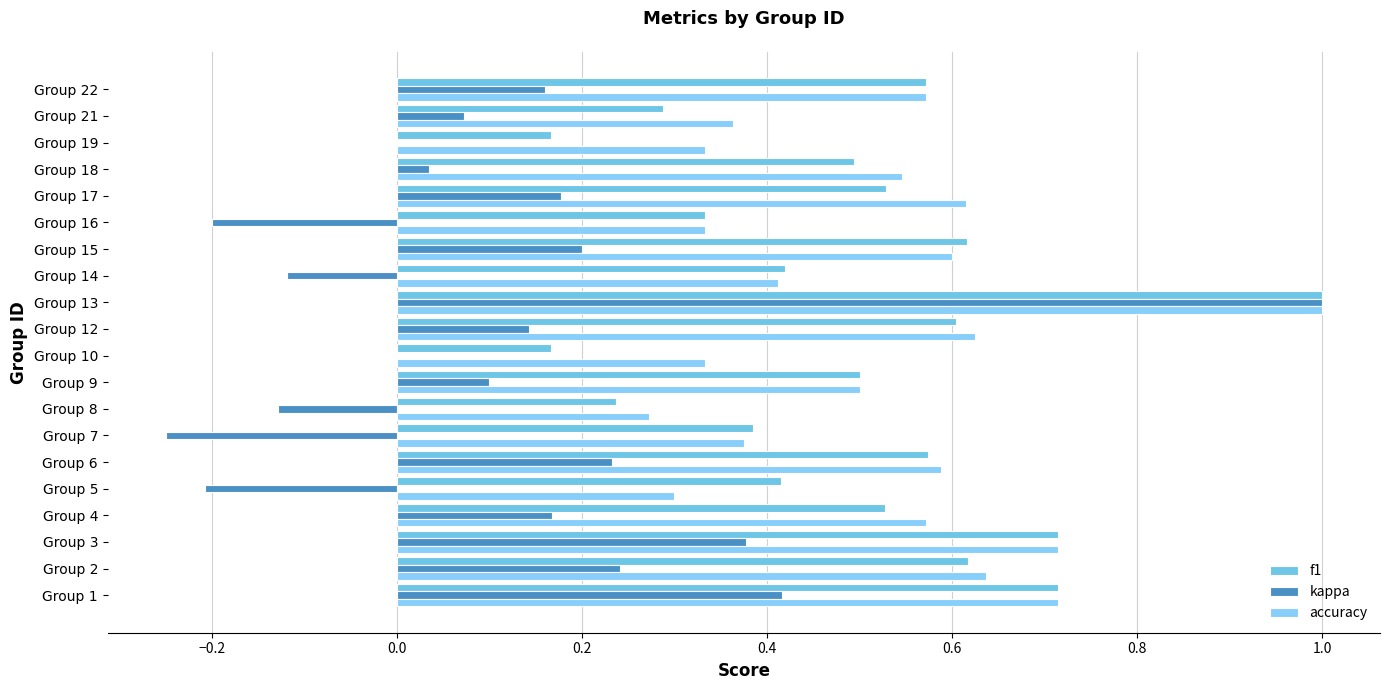

Reading right to left, list all the values displayed in this chart.

f1: 0.6	0.3	0.2	0.5	0.5	0.3	0.6	0.4	1.0	0.6	0.2	0.5	0.2	0.4	0.6	0.4	0.5	0.7	0.6	0.7
kappa: 0.2	0.1	0.0	0.0	0.2	-0.2	0.2	-0.1	1.0	0.1	0.0	0.1	-0.1	-0.2	0.2	-0.2	0.2	0.4	0.2	0.4
accuracy: 0.6	0.4	0.3	0.5	0.6	0.3	0.6	0.4	1.0	0.6	0.3	0.5	0.3	0.4	0.6	0.3	0.6	0.7	0.6	0.7